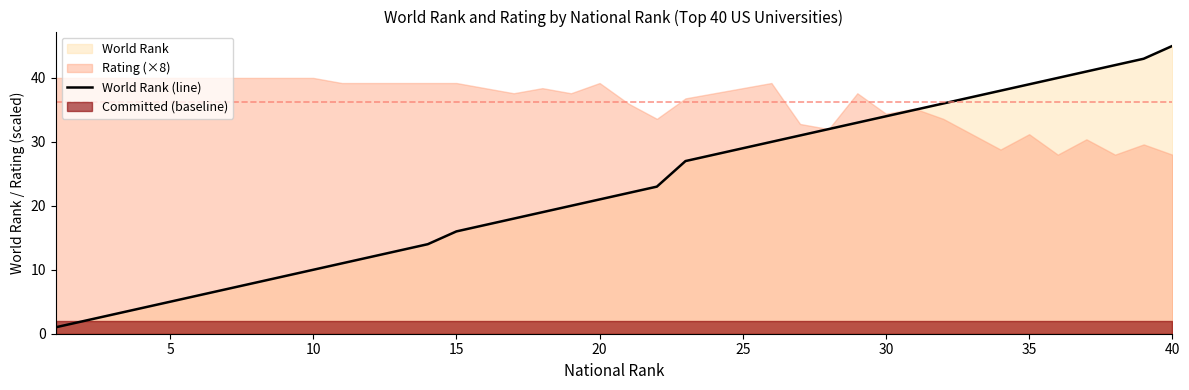

Which category has the highest value in the World Rank (line) series?

40